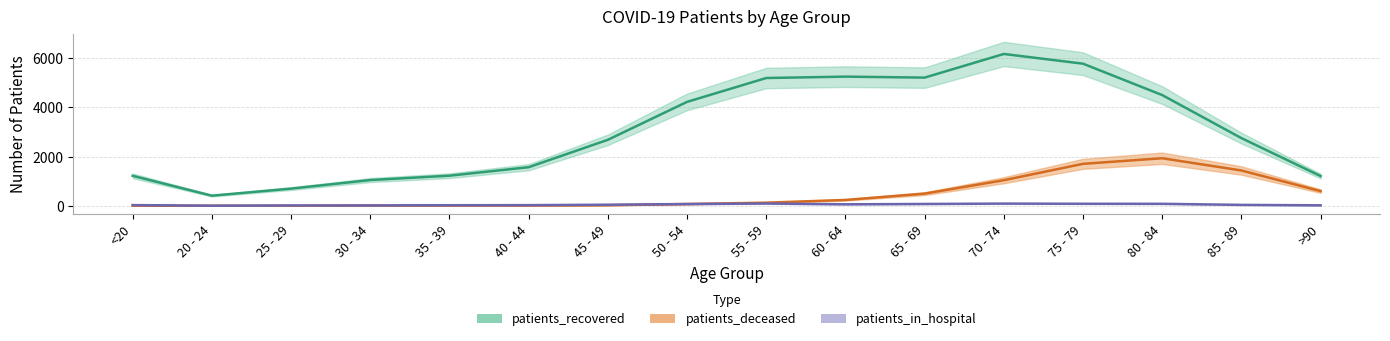

What is the maximum value shown in the chart?

6170